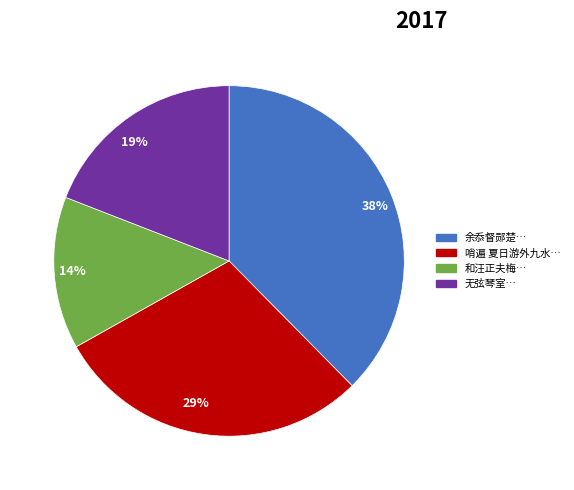

Do 哨遍 夏日游外九水… and 余忝督郧楚… together represent more than half of the pie?

Yes